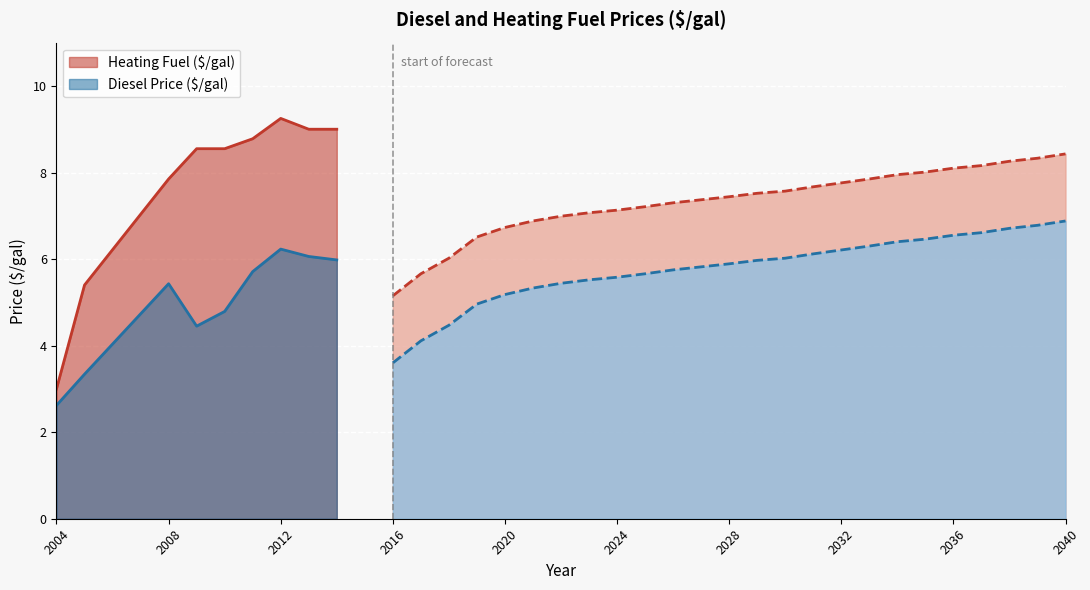

What is the smallest value displayed?

2.6